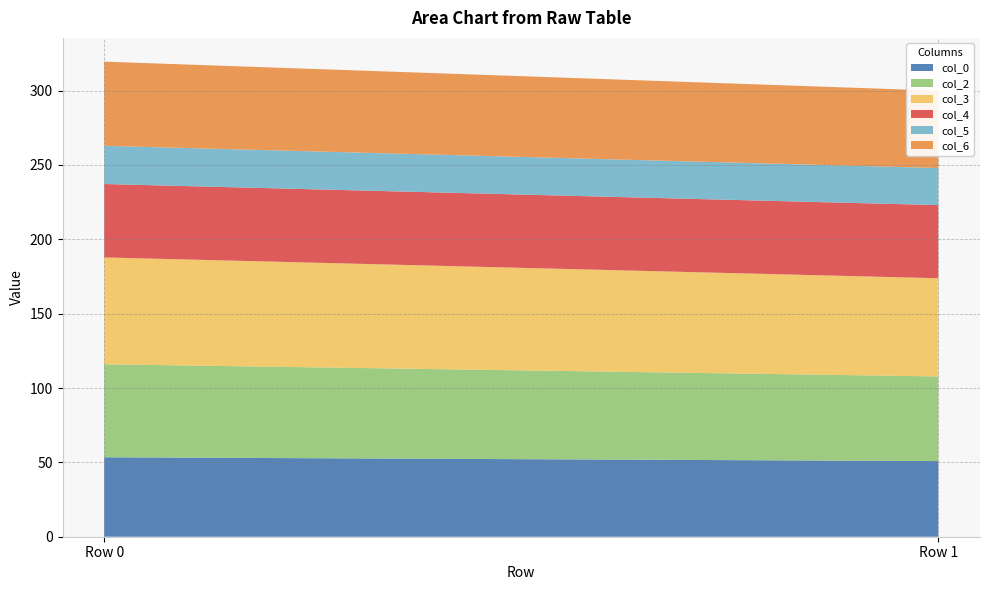

Reading left to right, list all the values displayed in this chart.

col_0: 53.4	50.9
col_2: 62.5	56.9
col_3: 71.9	66.0
col_4: 49.4	49.2
col_5: 25.7	24.9
col_6: 56.6	52.0